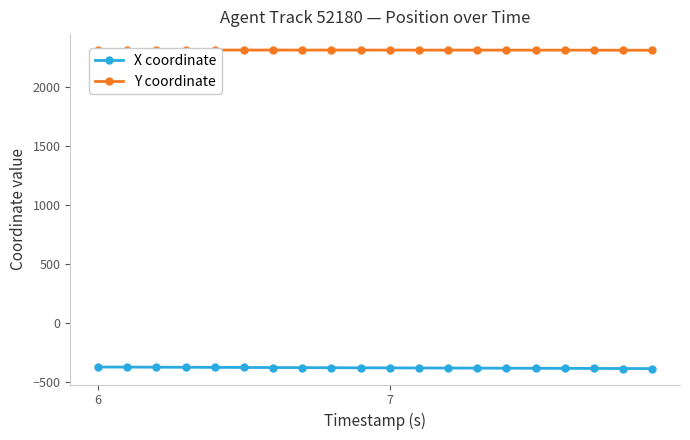

How many values in the X coordinate series exceed -382?

9